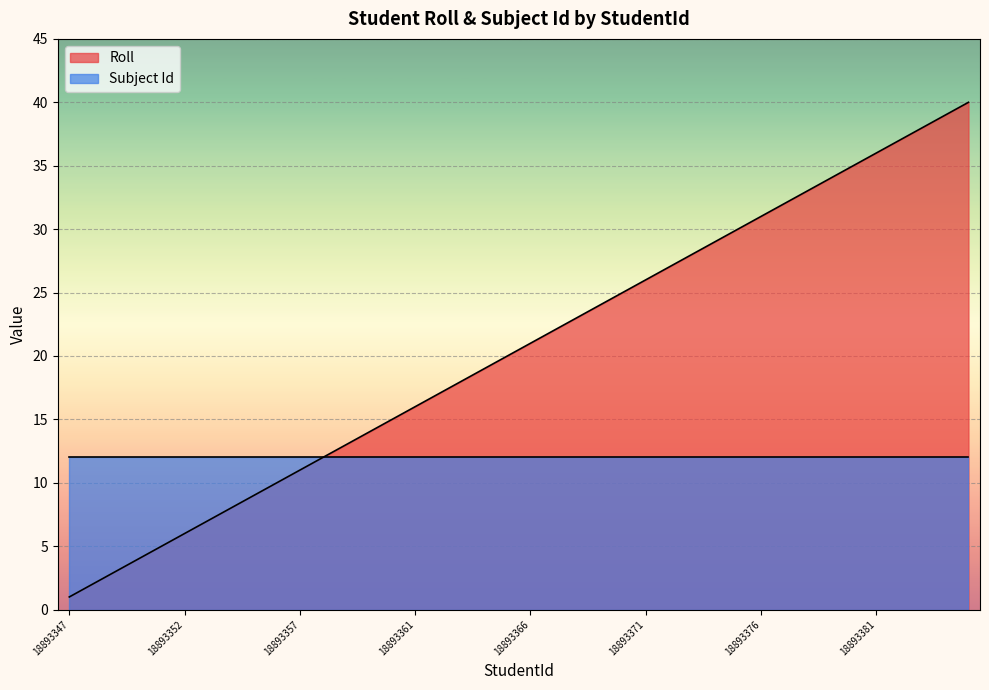

What is the smallest value displayed?

1